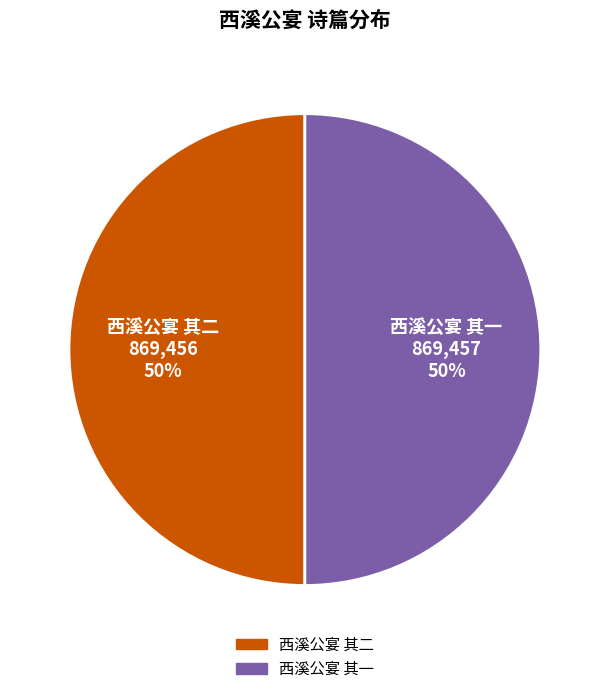

Do 西溪公宴 其二 and 西溪公宴 其一 together represent more than half of the pie?

Yes